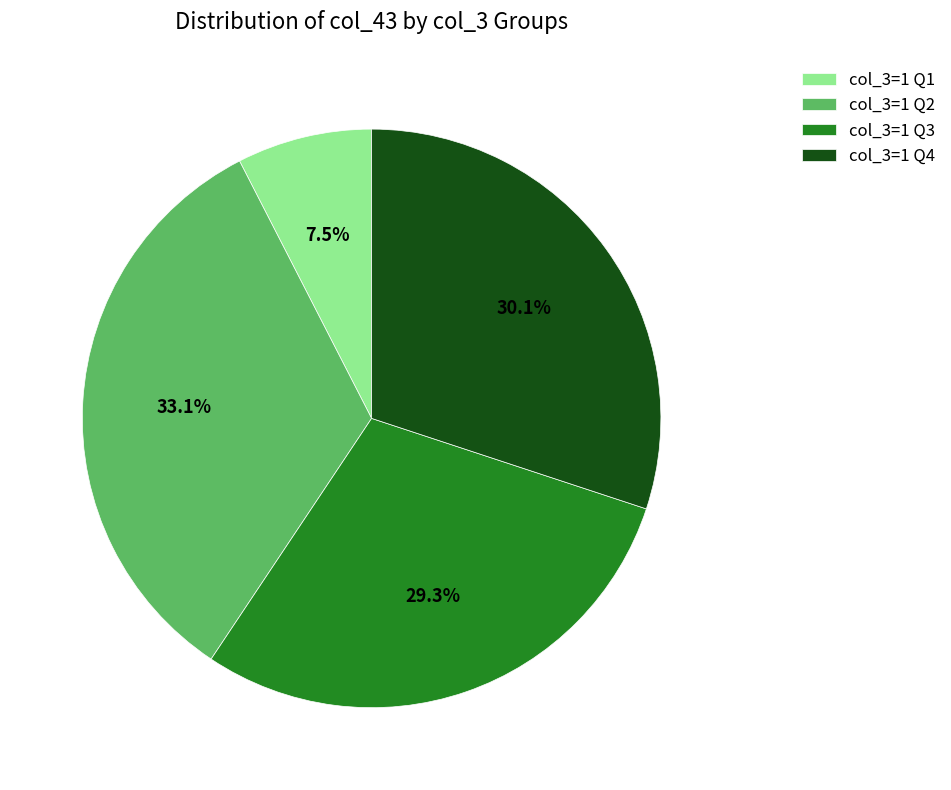

Is there a majority slice in this chart?

No